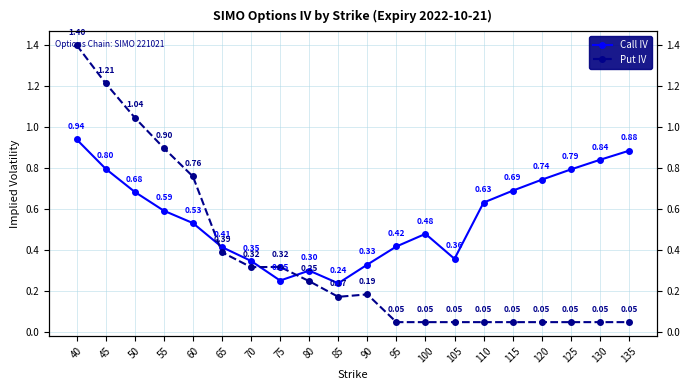

Is the value of Call IV at 65 greater than the value of Put IV at 130?

Yes